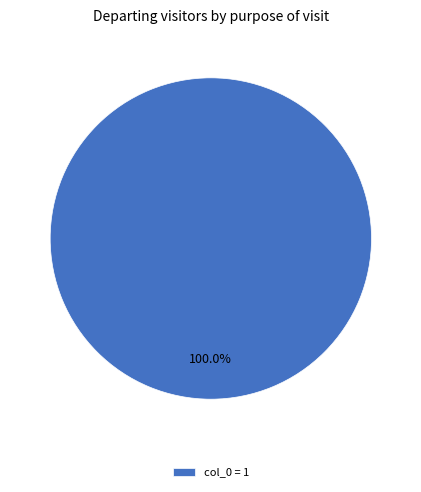

Rank the categories by value from lowest to highest.

col_0 = 1